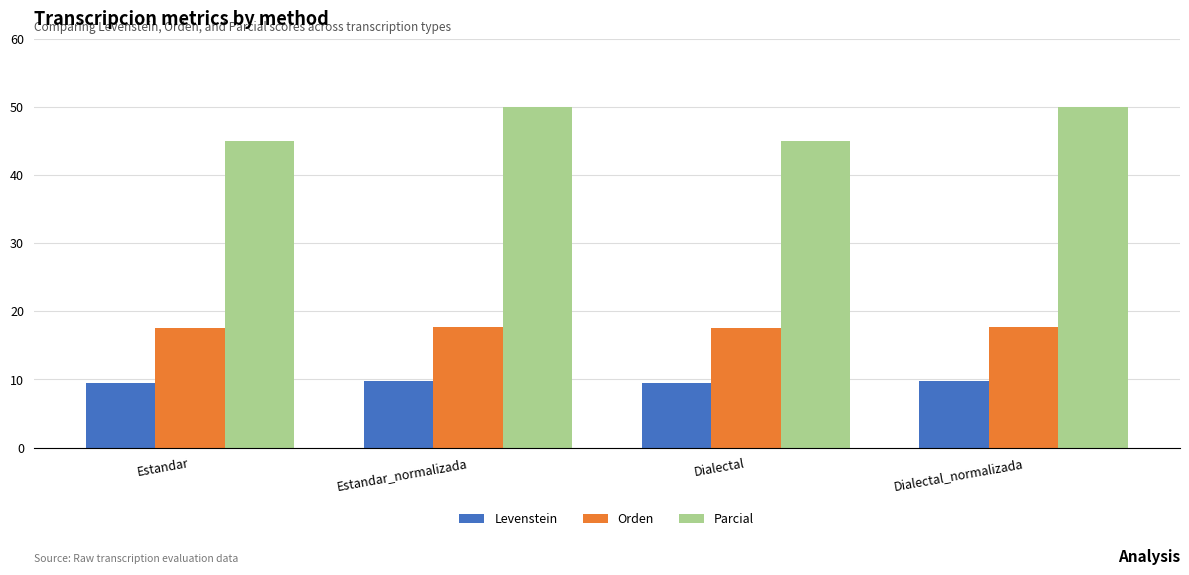

What is the minimum value shown in the chart?

9.5